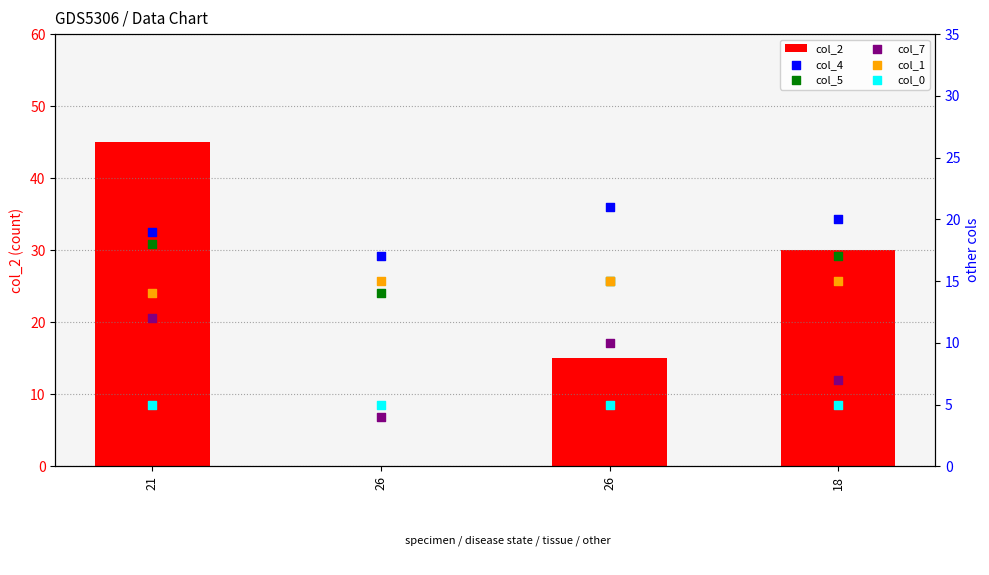

Which series has the widest spread of Y values?

col_2